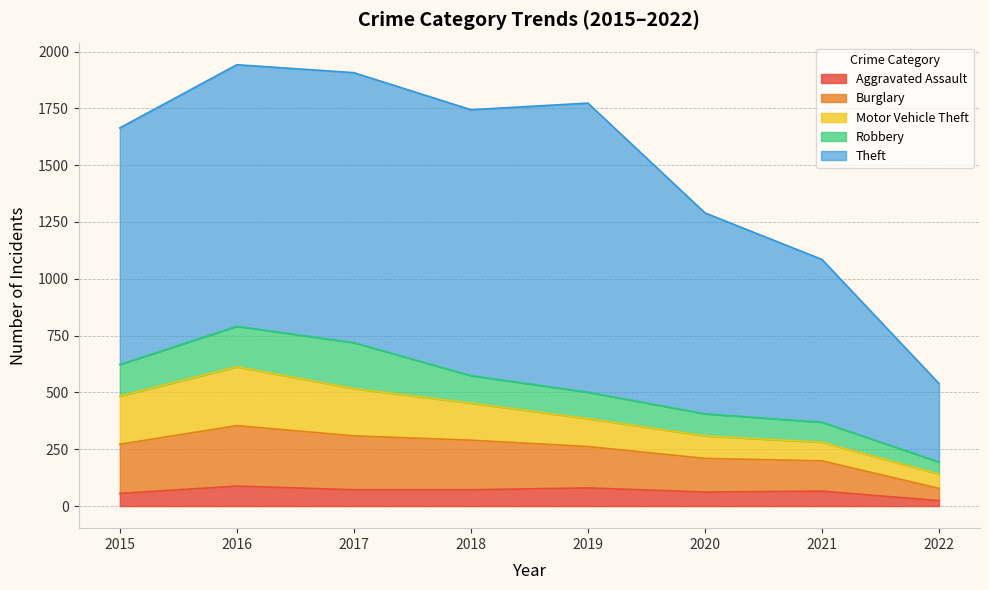

How many lines are shown in the chart?

5